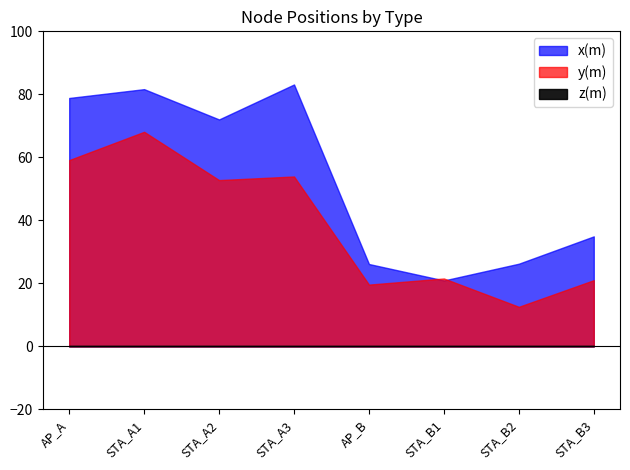

Does the chart have visible grid lines?

No